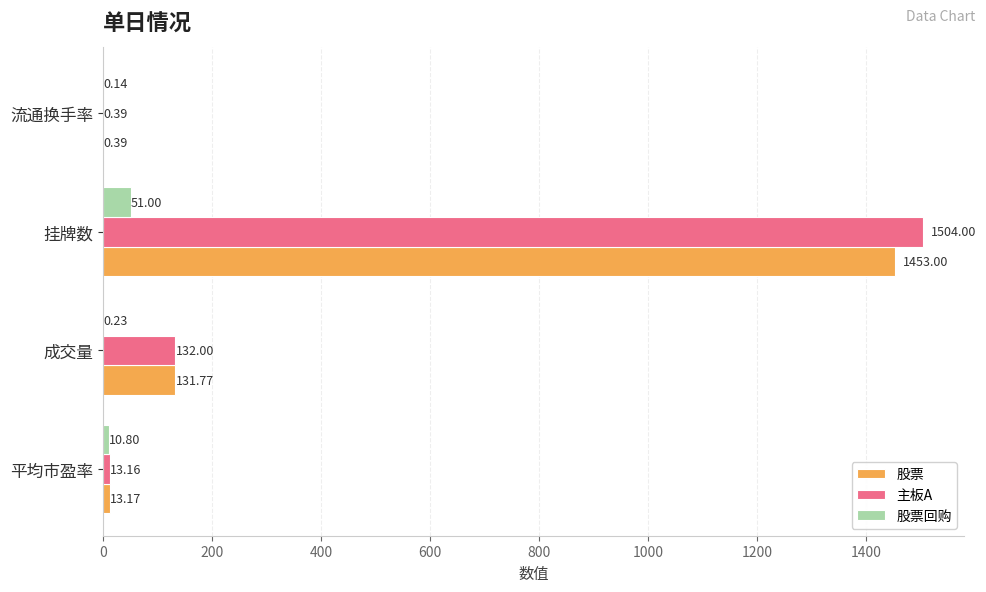

What is the sum of the 股票回购 values at 挂牌数 and 平均市盈率?

61.8